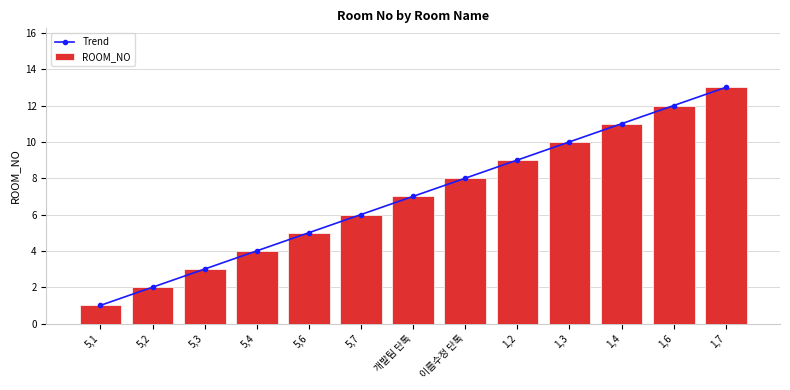

Rank the categories by ROOM_NO value from lowest to highest.

5,1, 5,2, 5,3, 5,4, 5,6, 5,7, 개발팀 단톡, 이름수정 단톡, 1,2, 1,3, 1,4, 1,6, 1,7